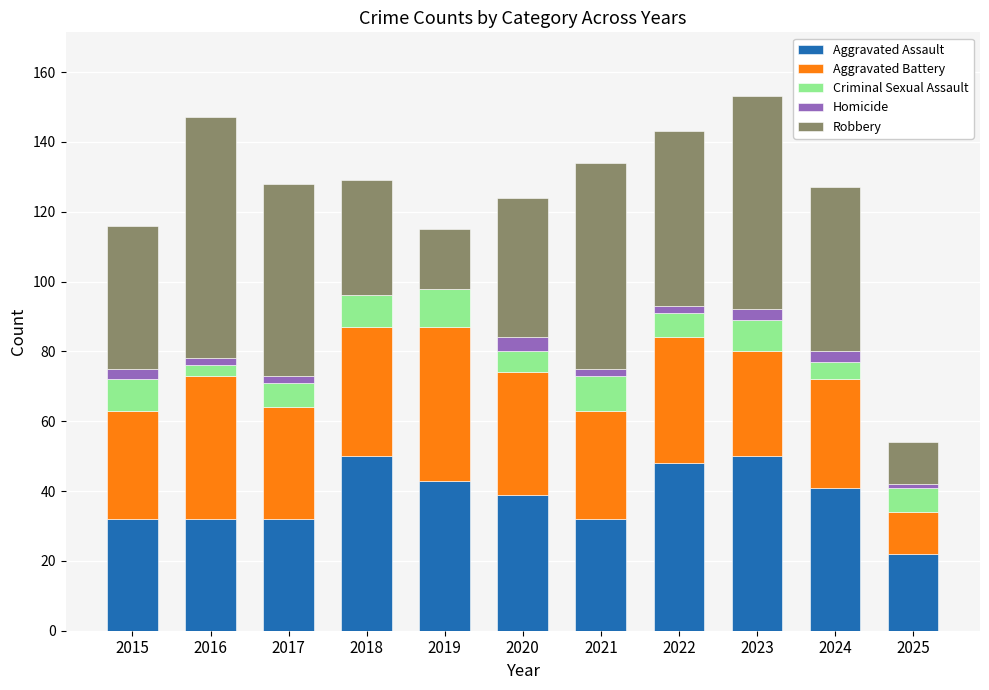

What is the total value across all series at 2019?

115